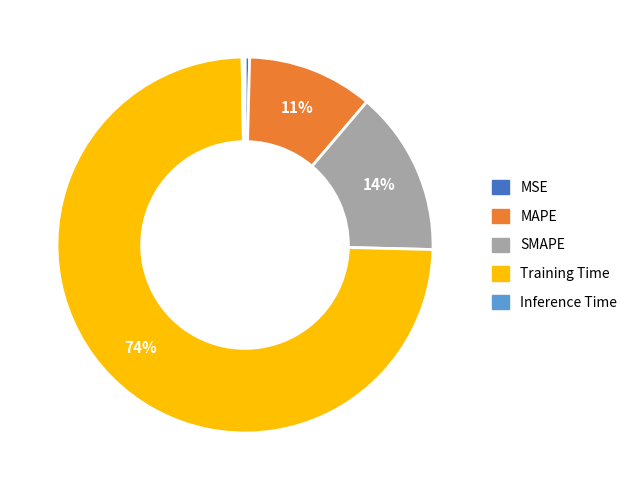

To the nearest percent, what percentage of the pie is MAPE?

11%